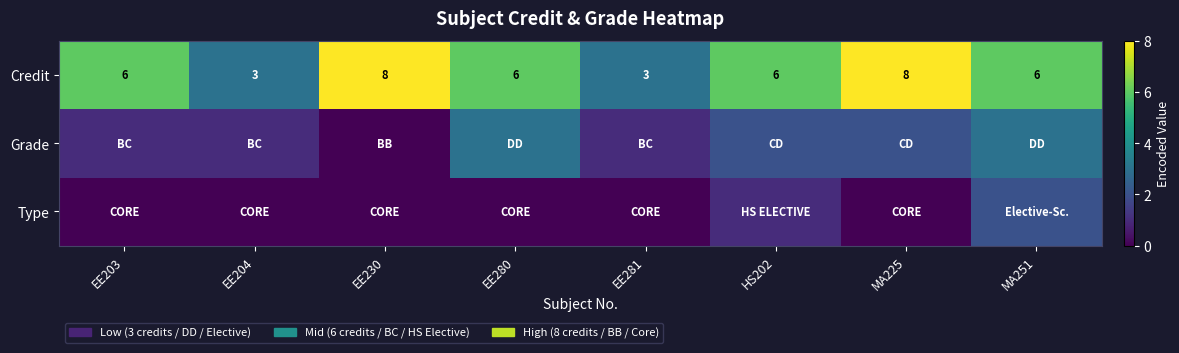

The Credit series shows 6 at MA251. True or false?

True